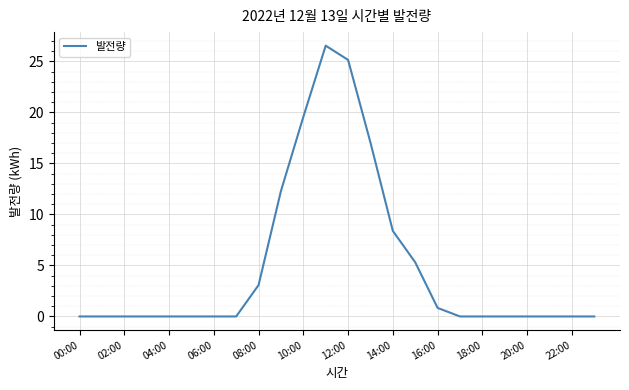

What is the greatest value displayed?

26.5